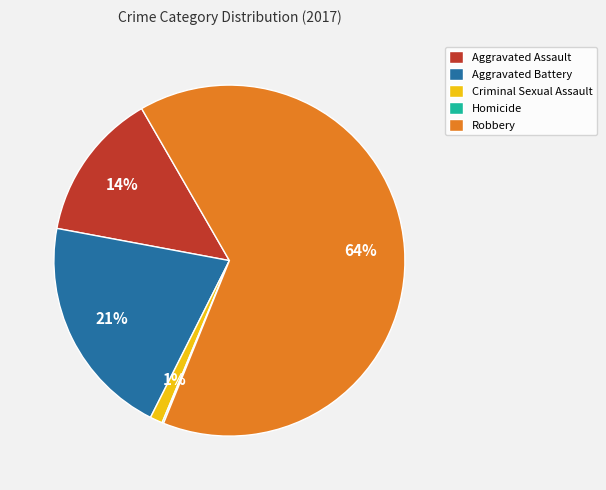

What percentage is the Robbery slice, to the nearest percent?

64%